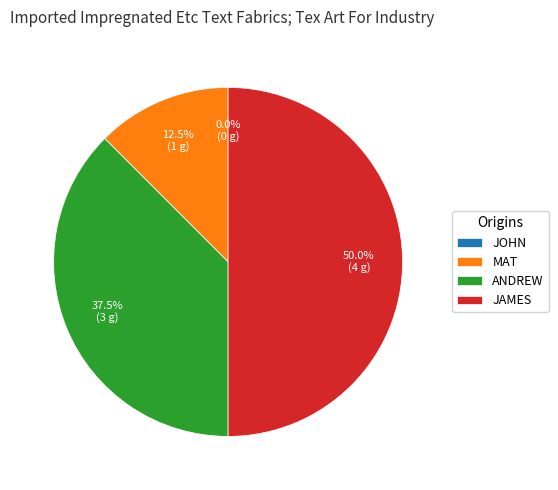

Count the number of slices in the pie.

4